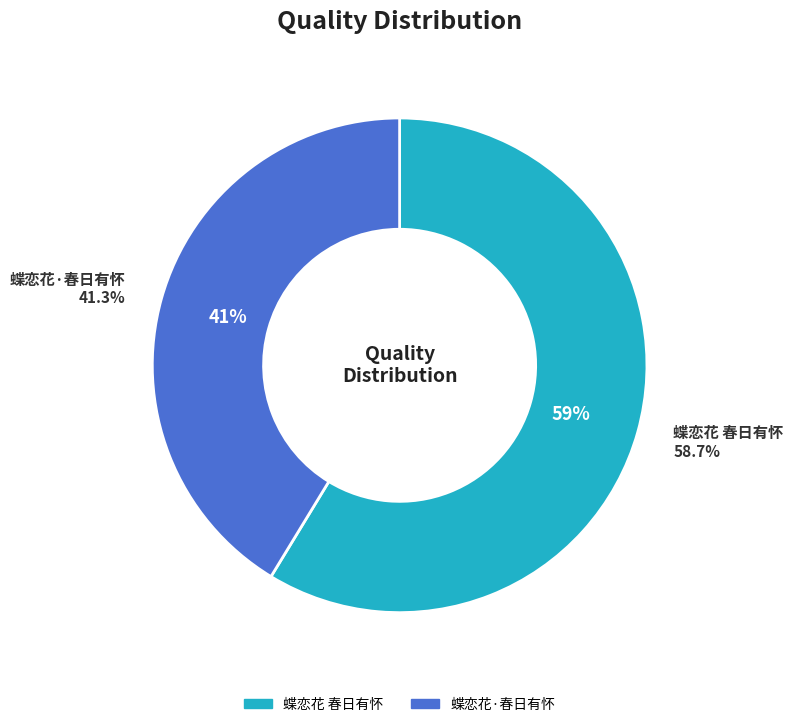

What percentage do 蝶恋花·春日有怀 and 蝶恋花 春日有怀 together represent?

100.0%